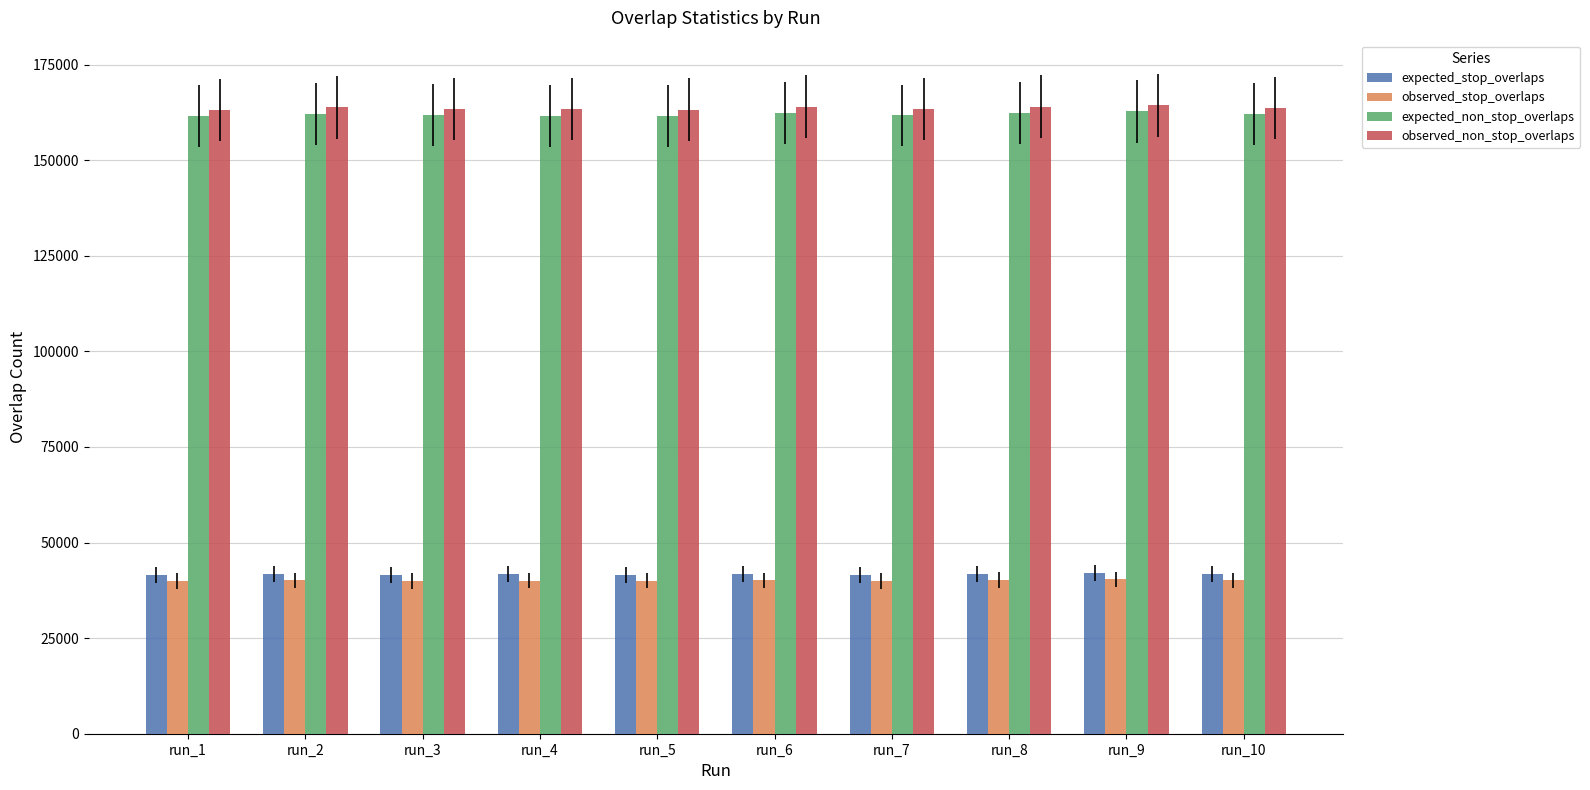

What is the difference between the maximum and minimum values in the observed_stop_overlaps series?

419.0